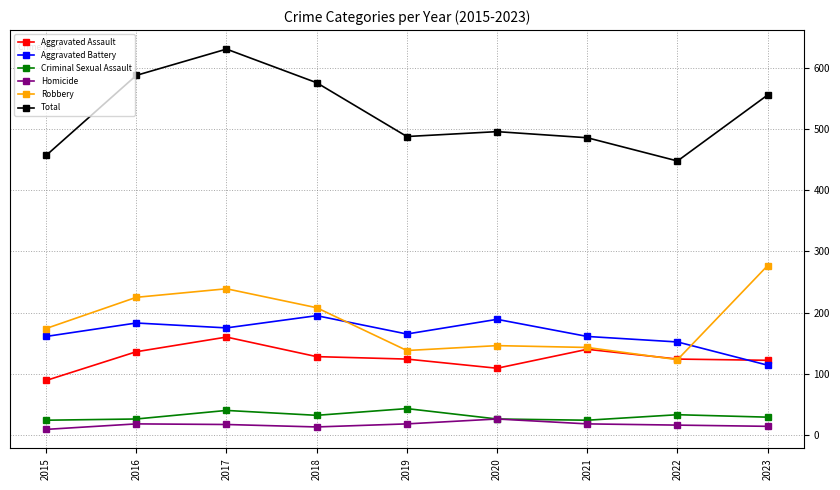

The value of Aggravated Assault at 2020 is 109. True or false?

True